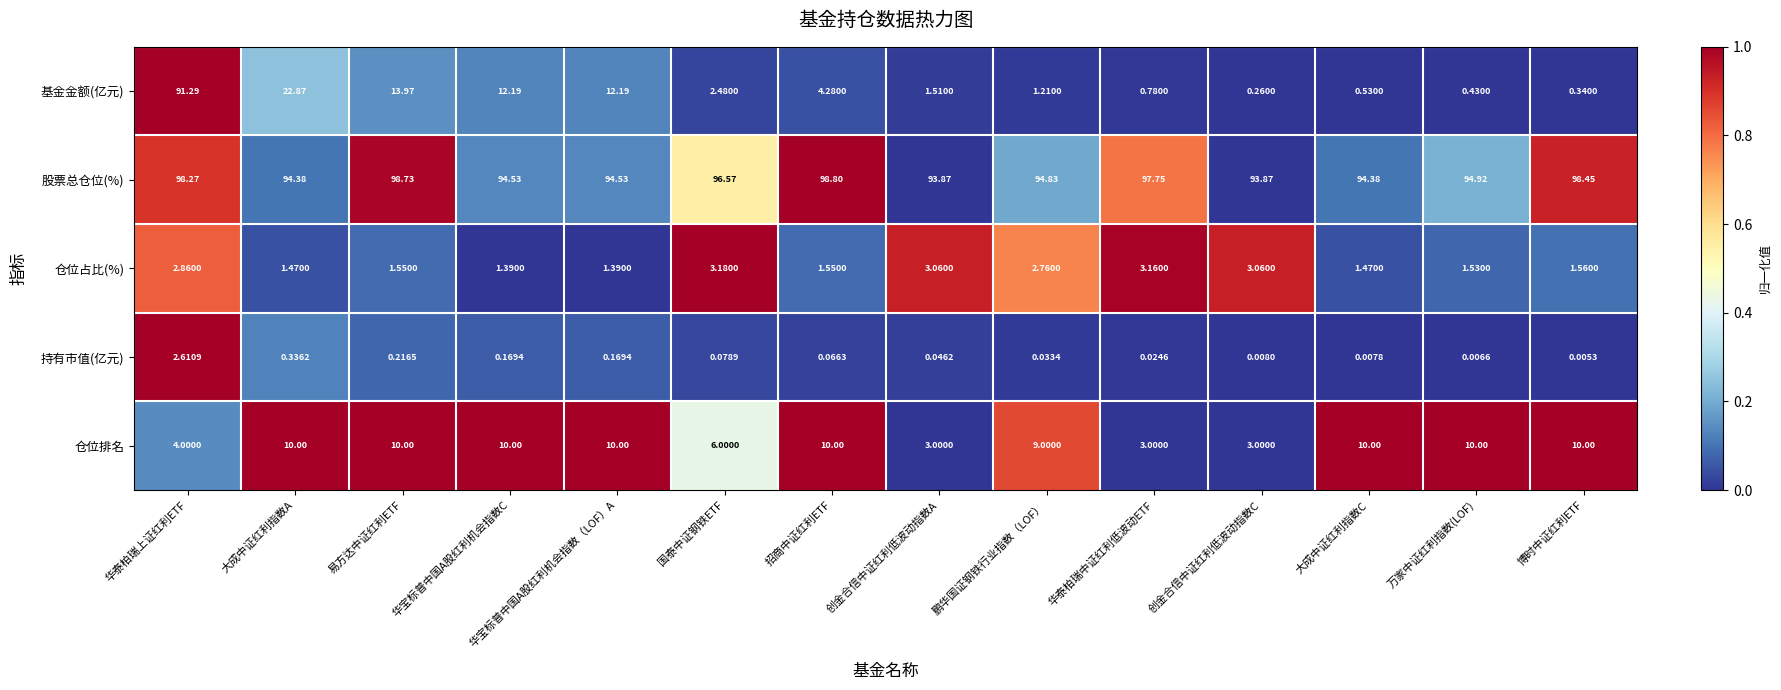

Which category has the highest value across all series?

招商中证红利ETF